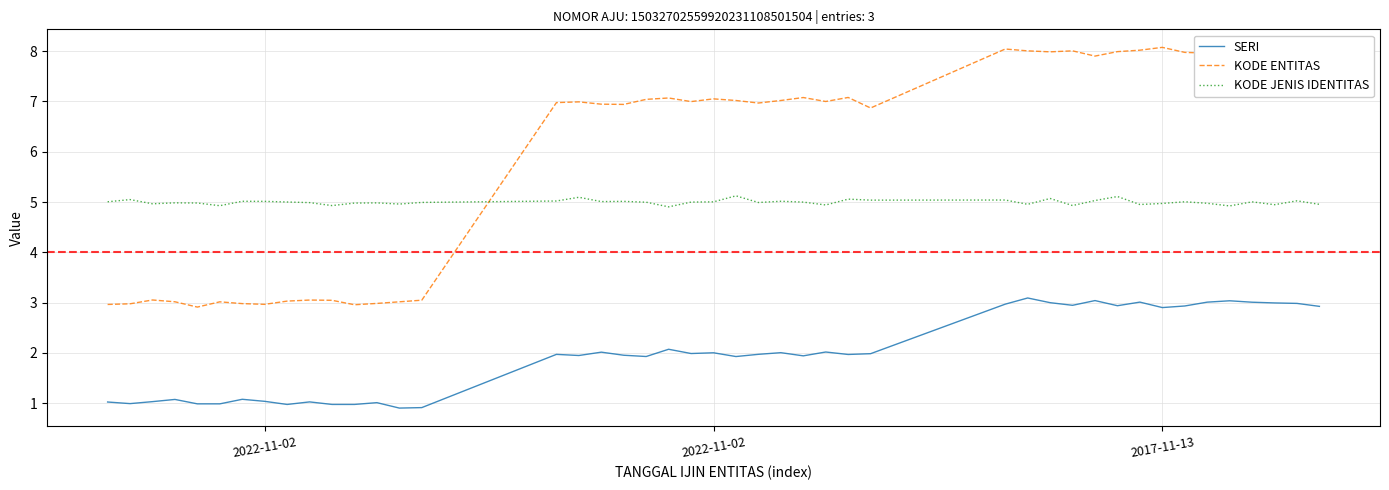

What is the maximum value for KODE ENTITAS?

8.1